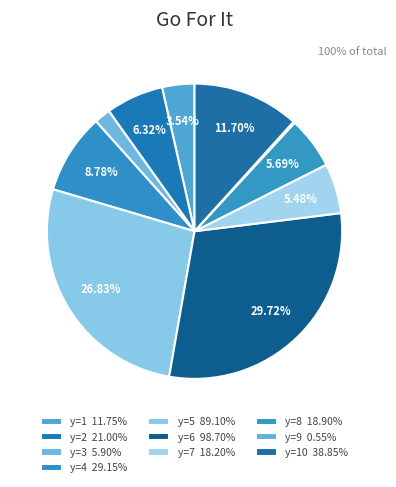

How many segments does this pie chart have?

10